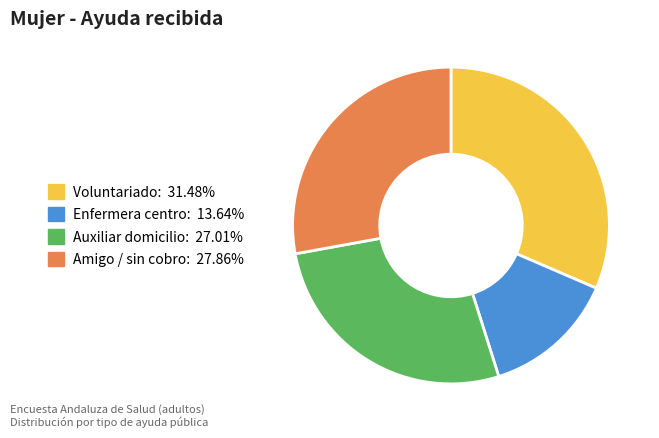

Combined, do Amigo / sin cobro: 27.86% and Voluntariado: 31.48% account for over 50%?

Yes